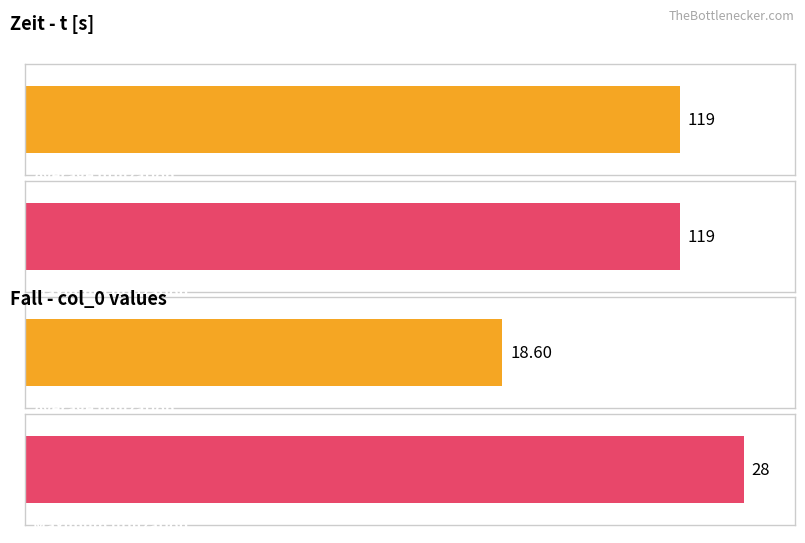

How many bars are there in each group?

2